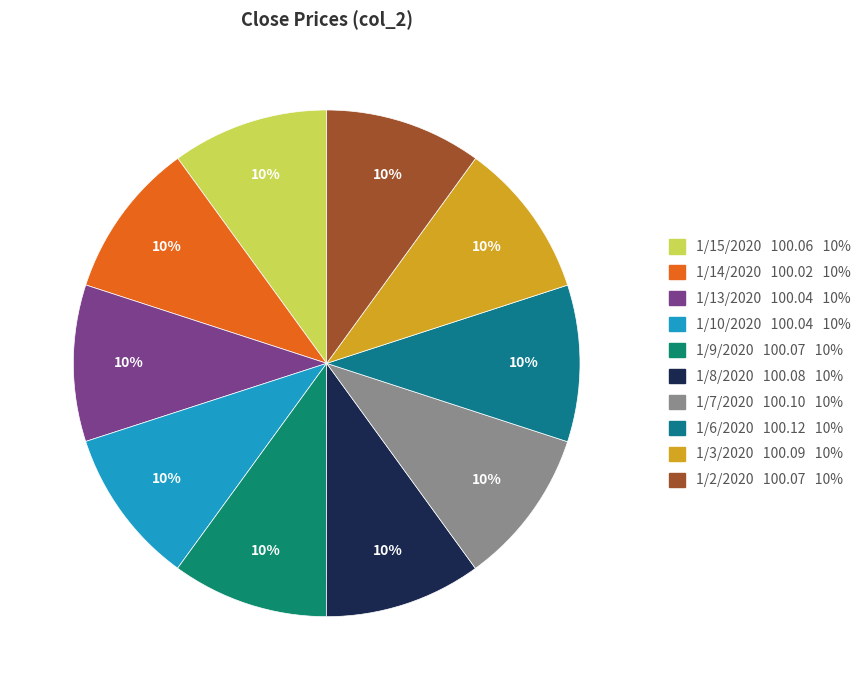

To the nearest percent, what is the average slice percentage?

10%